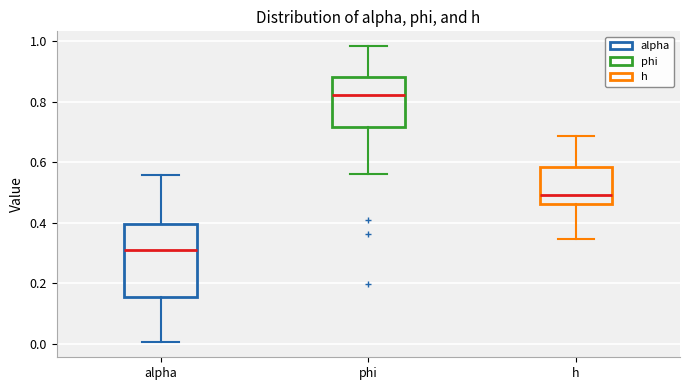

Reading left to right, transcribe this box plot: for each box, give where its median line is, the range the box spans, and where its two whiskers end, as read against the y-axis. The values are not printed on the chart, so give them approximately, as read against the axis.

alpha: median 0.32, box 0.16 to 0.40, whiskers 0.00 to 0.56
phi: median 0.82, box 0.72 to 0.88, whiskers 0.56 to 0.98
h: median 0.50, box 0.46 to 0.58, whiskers 0.34 to 0.68